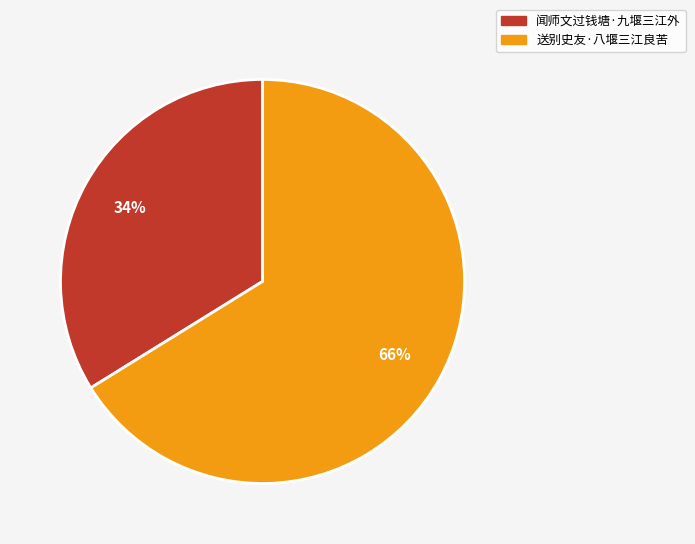

To the nearest percent, what is the combined percentage of 送别史友·八堰三江良苦 and 闻师文过钱塘·九堰三江外?

100%